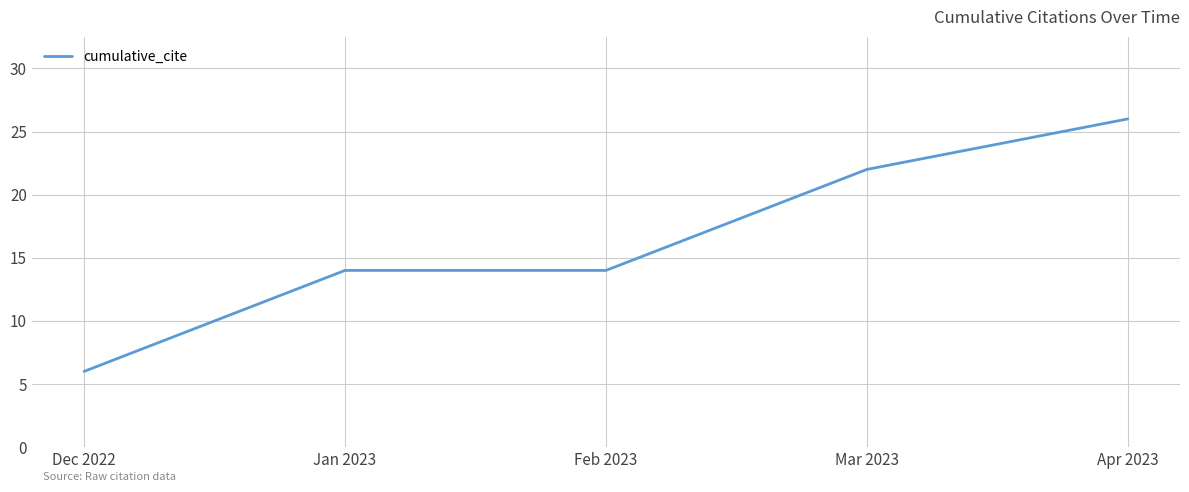

Reading right to left, extract all data points from this chart.

Apr 2023=26	Mar 2023=22	Feb 2023=14	Jan 2023=14	Dec 2022=6